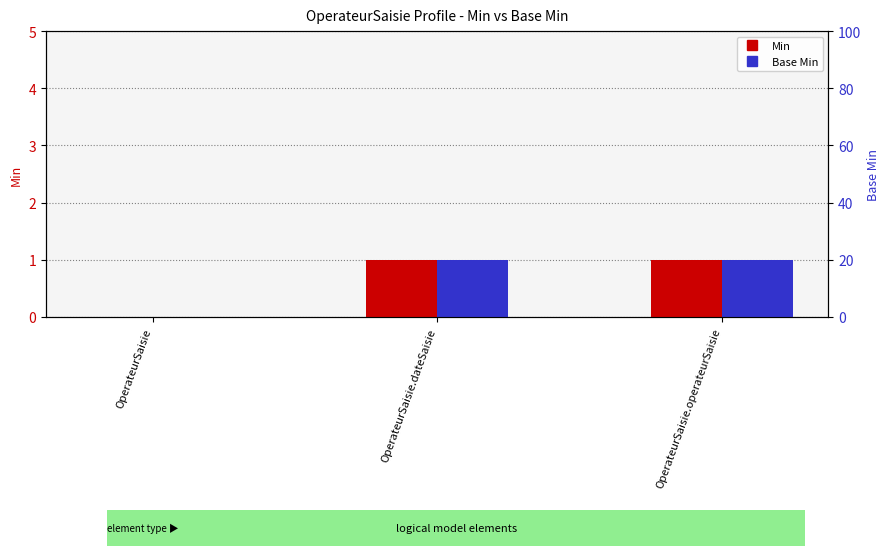

Reading left to right, what are all the values shown in this chart?

Min: 0	1	1
Base Min: 0	1	1